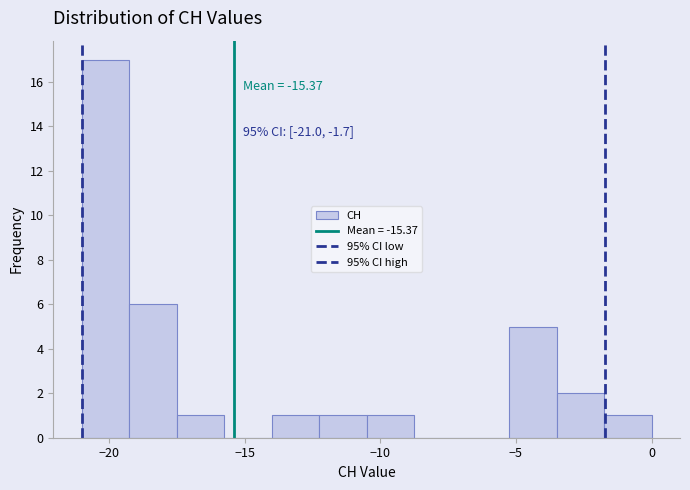

Around what value on the x-axis is the tallest bar? Give the approximate position of its centre, as read against the axis.

-20.0